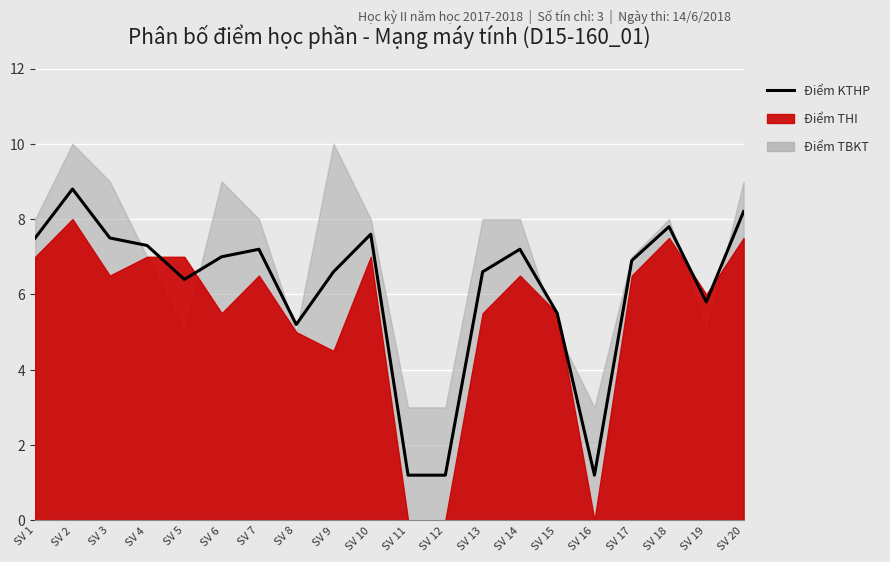

Where is the first local minimum?

SV 5